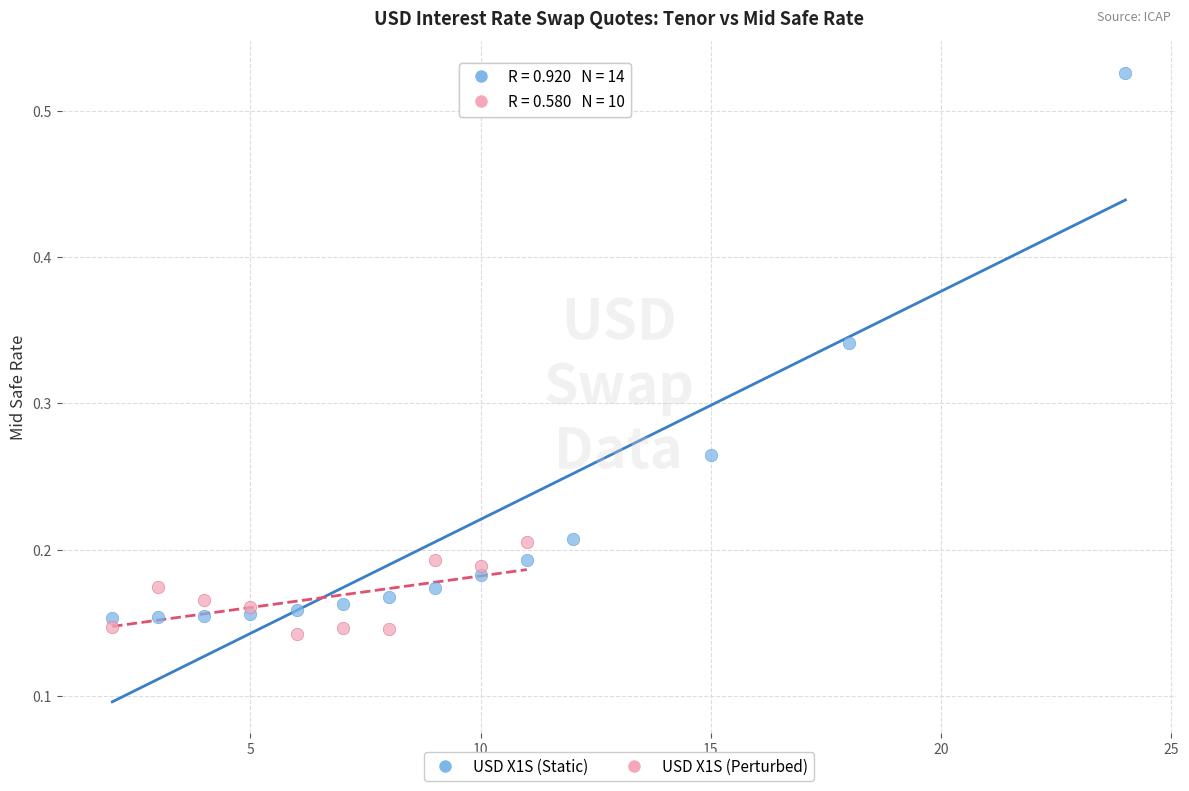

Which series has the widest spread of Y values?

USD X1S (Static)